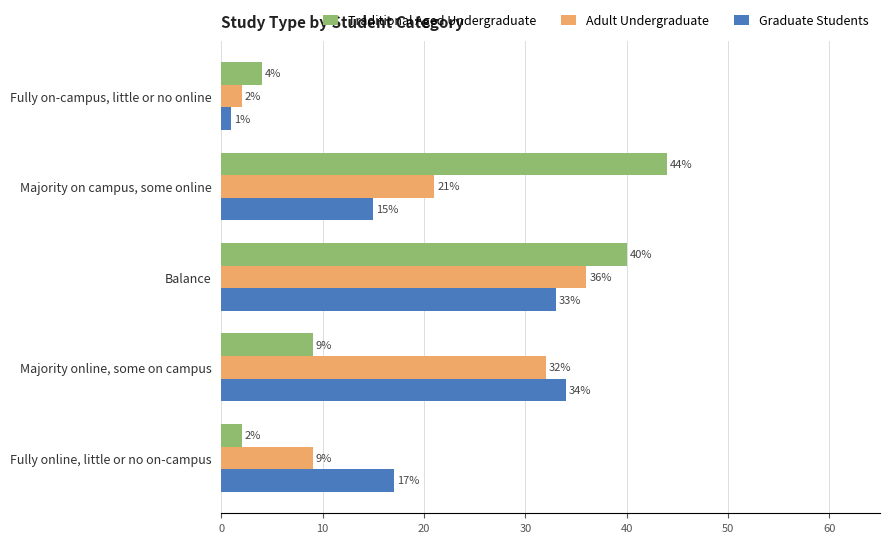

What are all the series names shown in the legend?

Traditional Aged Undergraduate, Adult Undergraduate, Graduate Students